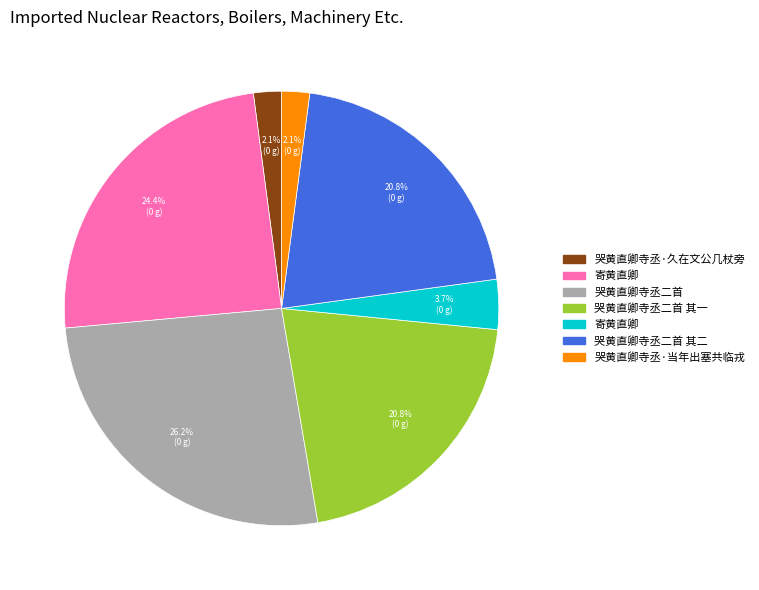

Is there a majority slice in this chart?

No